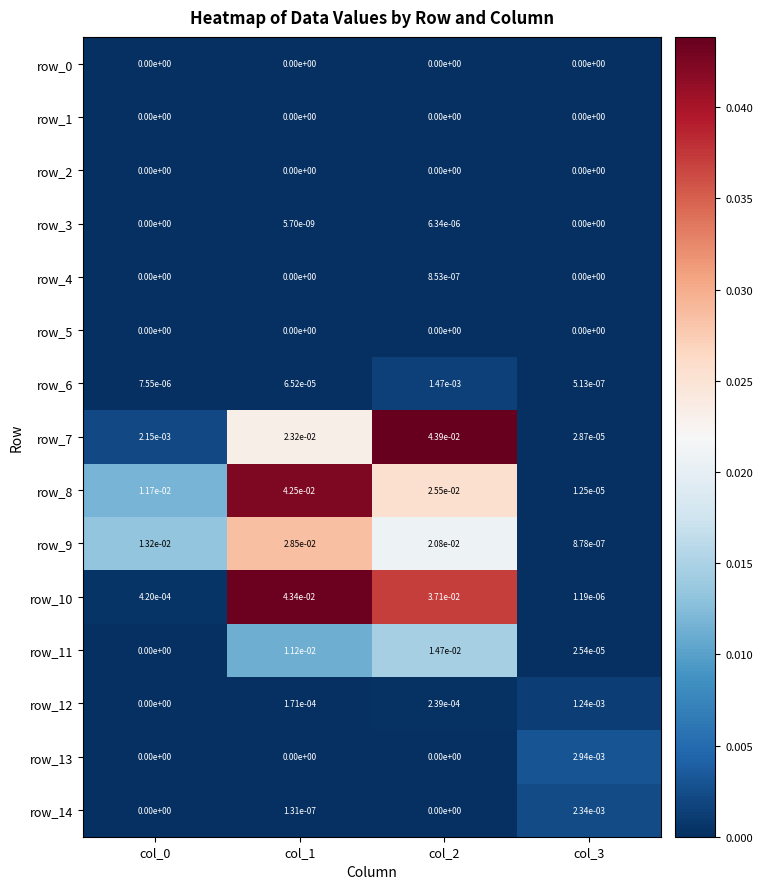

Is the value of row_6 at col_2 greater than the value of row_10 at col_1?

No